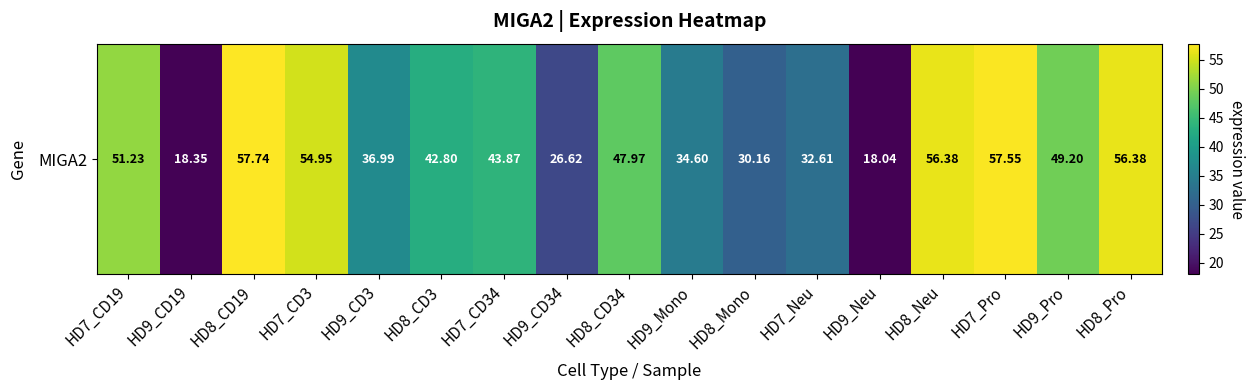

List the labels in order of value, smallest first.

HD9_Neu, HD9_CD19, HD9_CD34, HD8_Mono, HD7_Neu, HD9_Mono, HD9_CD3, HD8_CD3, HD7_CD34, HD8_CD34, HD9_Pro, HD7_CD19, HD7_CD3, HD8_Neu, HD8_Pro, HD7_Pro, HD8_CD19